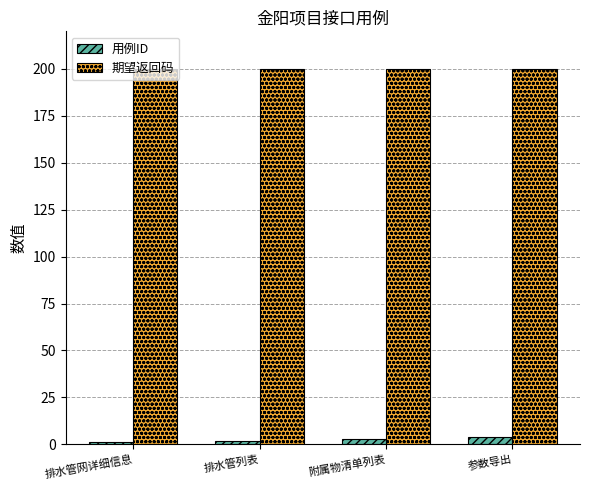

How many bars are there in total?

8